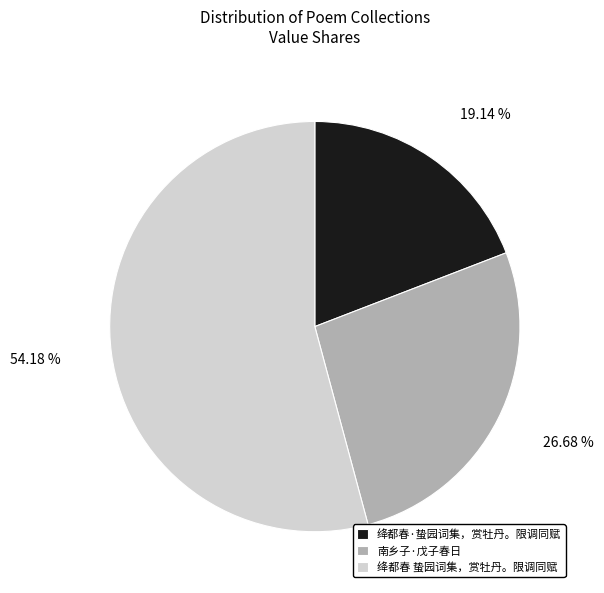

True or false: 绛都春·蛰园词集，赏牡丹。限调同赋 accounts for 19% of the total.

True